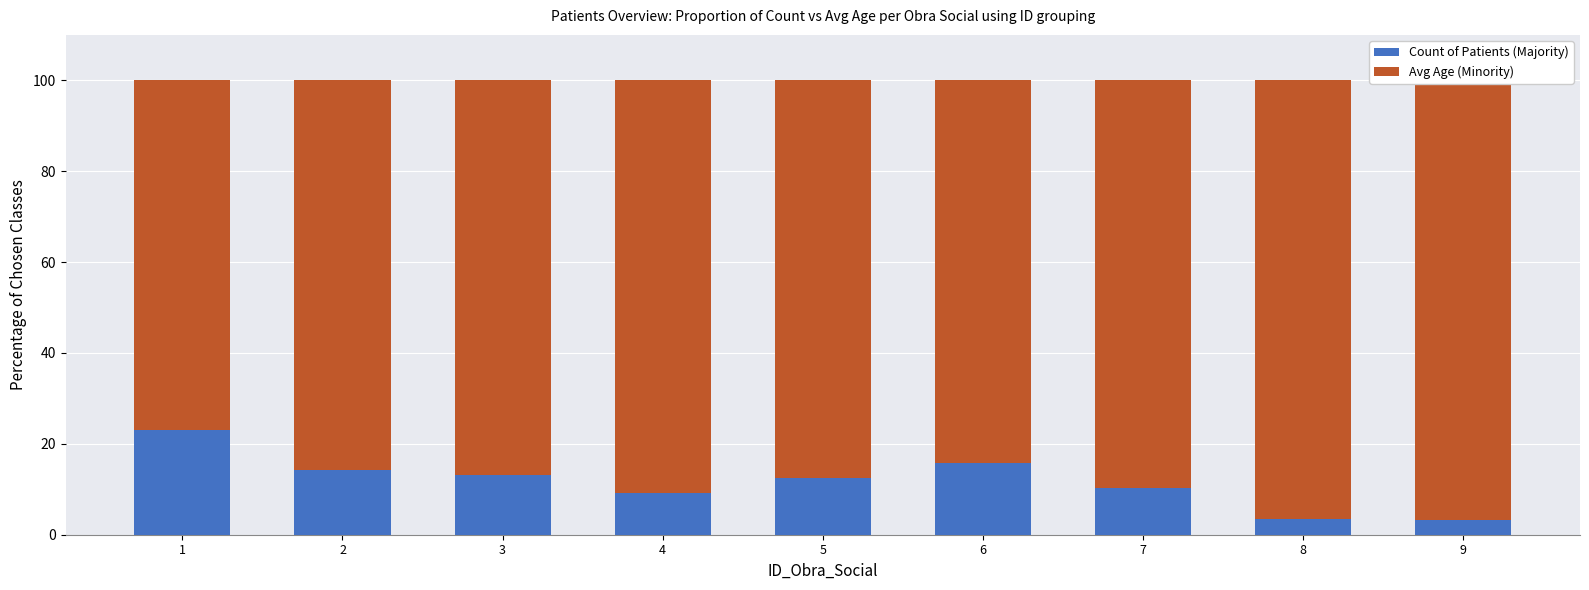

What is the difference between the highest and lowest values at 3?

73.9